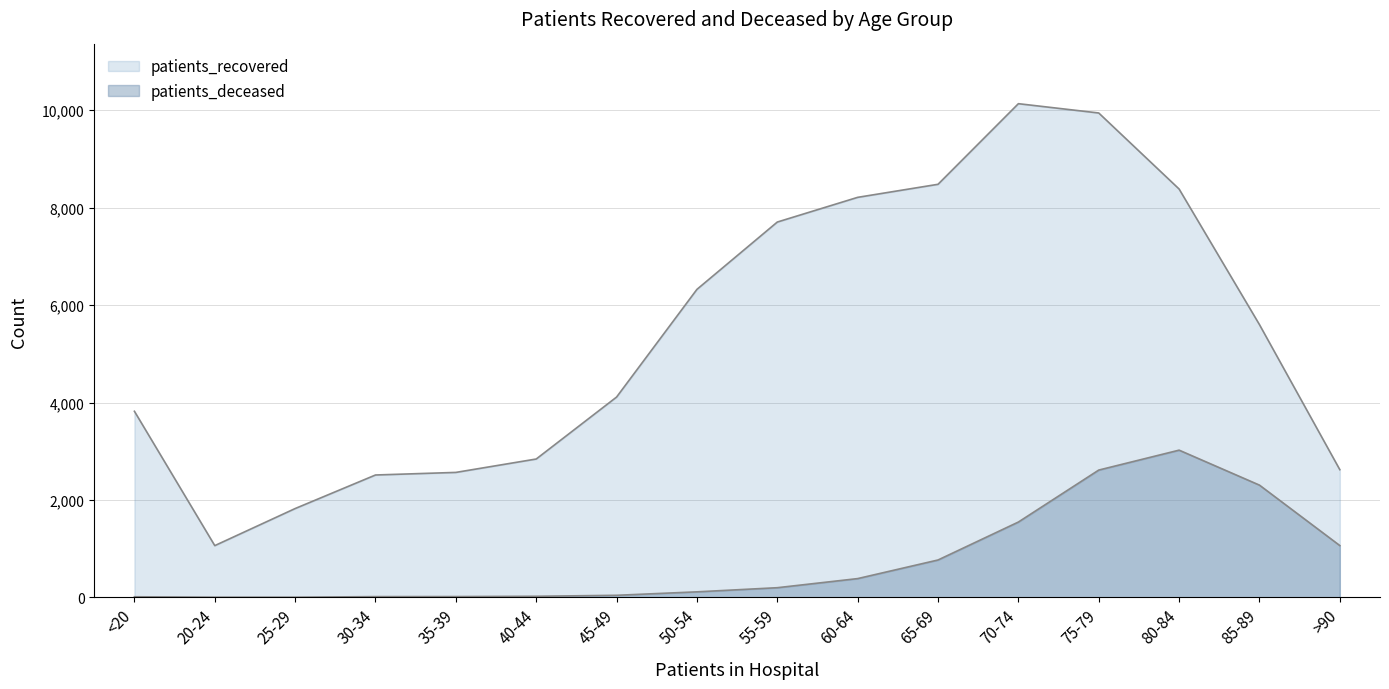

Reading left to right, list all the values displayed in this chart.

patients_recovered: 3820	1062	1823	2512	2565	2840	4112	6323	7705	8212	8480	10135	9944	8383	5599	2621
patients_deceased: 12	3	3	15	16	22	42	113	198	385	767	1546	2613	3022	2304	1063